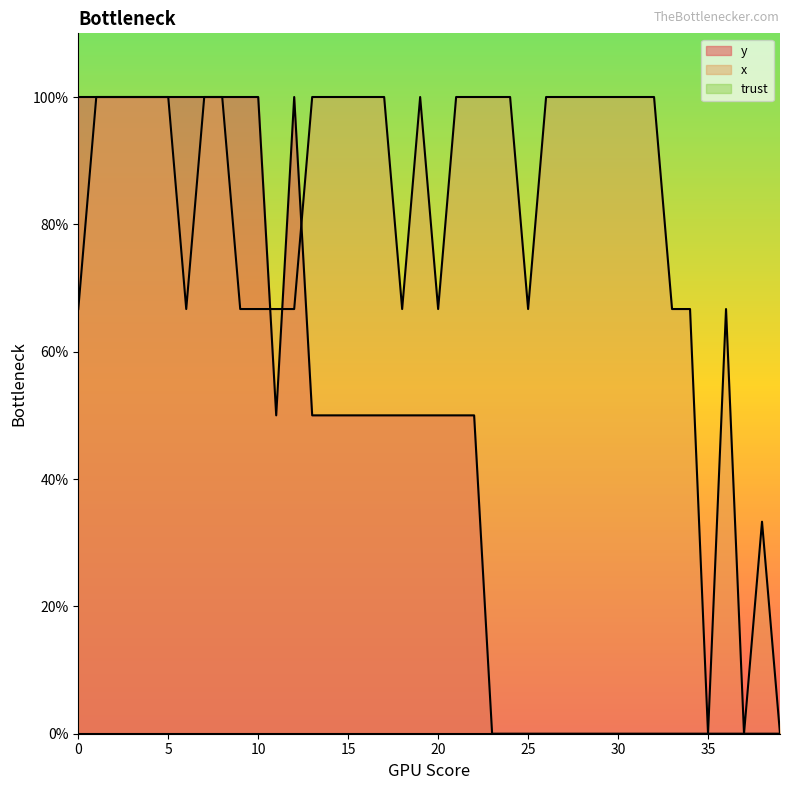

List the labels in order of y value, smallest first.

23, 24, 25, 26, 27, 28, 29, 30, 31, 32, 33, 34, 35, 36, 37, 38, 39, 11, 13, 14, 15, 16, 17, 18, 19, 20, 21, 22, 0, 1, 2, 3, 4, 5, 6, 7, 8, 9, 10, 12